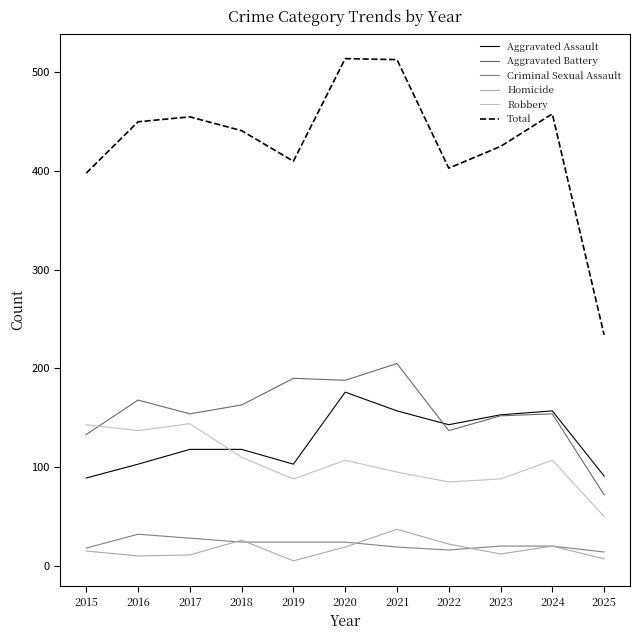

What is the difference between the Total values at 2021 and 2015?

115